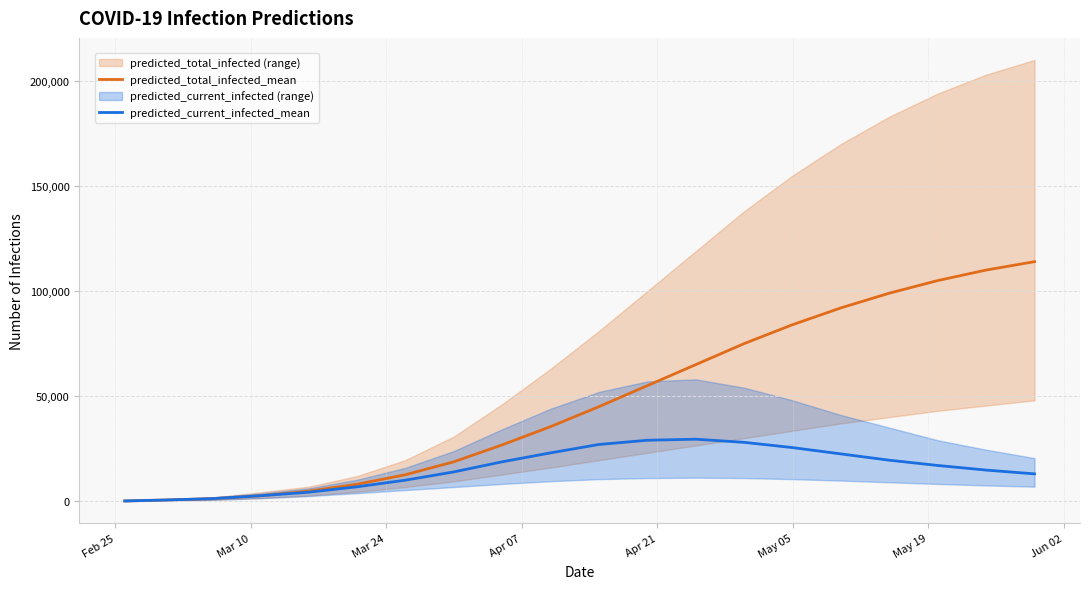

What is the maximum value for predicted_current_infected_mean?

29500